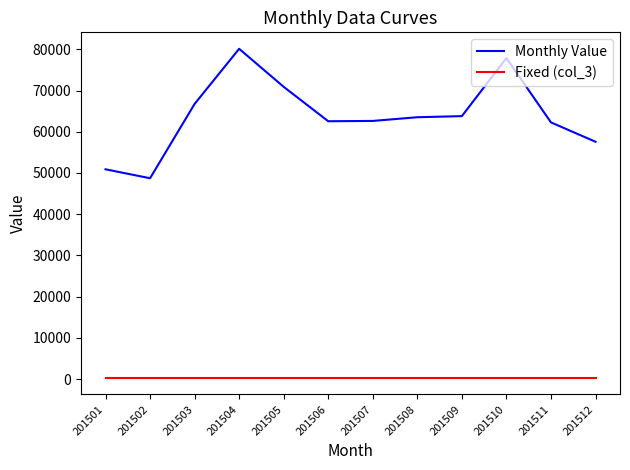

List the series in order of their peak value, lowest first.

Fixed (col_3), Monthly Value